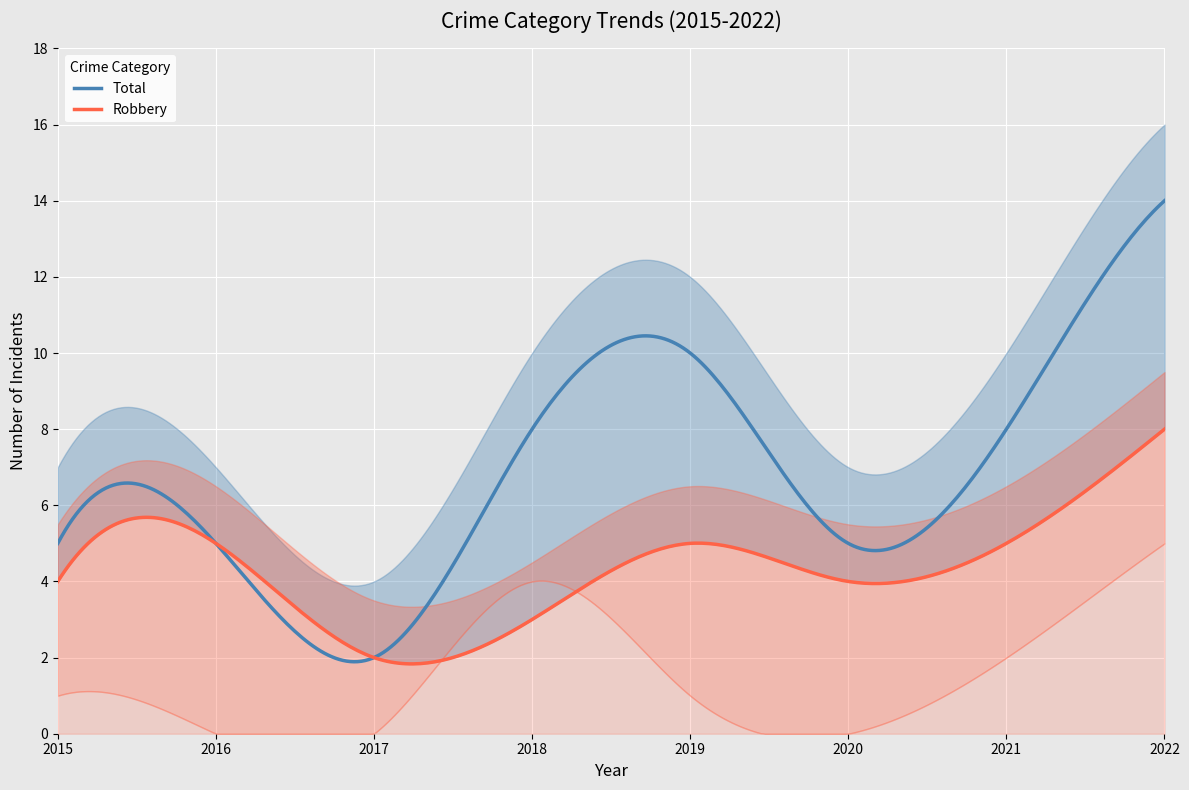

What is the highest value of the Total series?

14.0